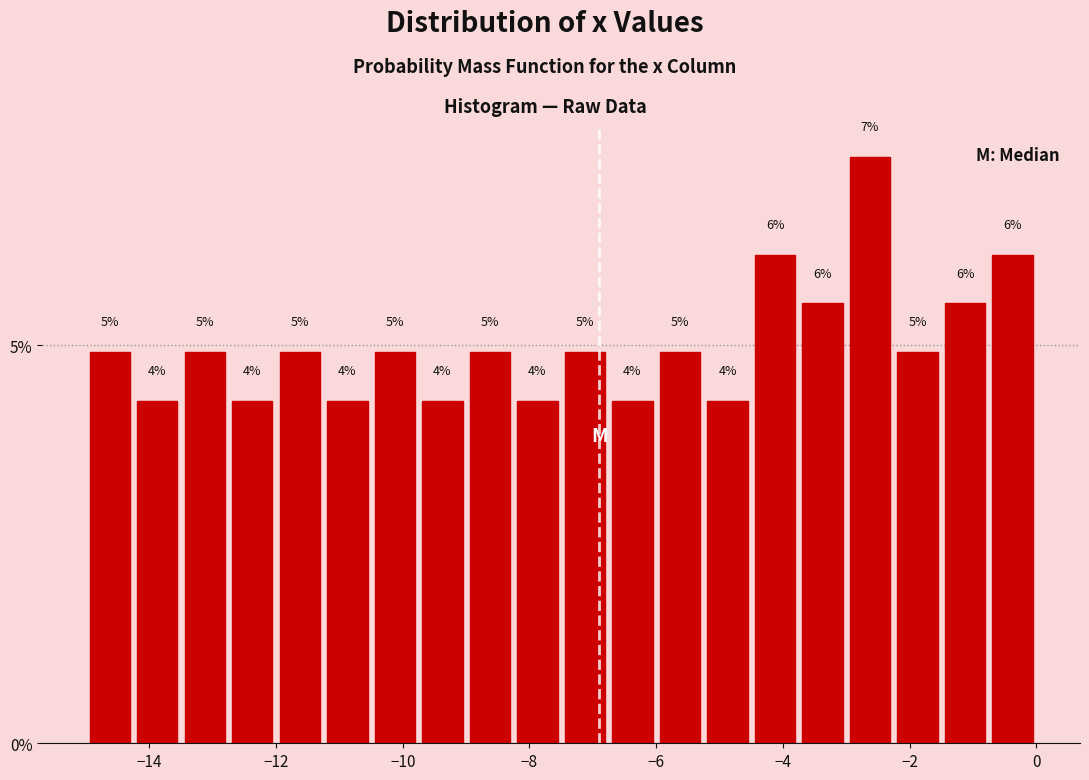

Around what value on the x-axis is the tallest bar? Give the approximate position of its centre, as read against the axis.

-2.6